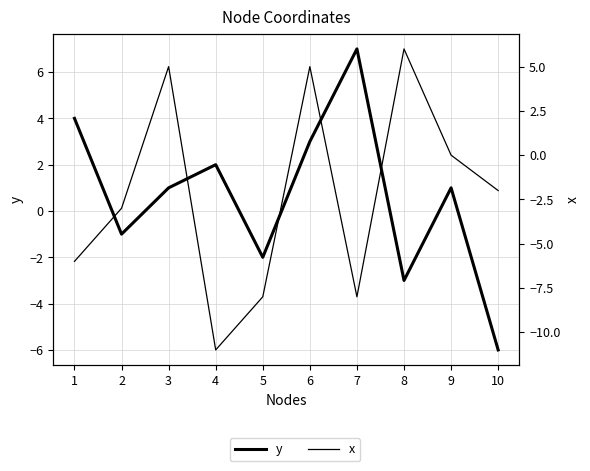

What is the total value across all series at 10?

-8